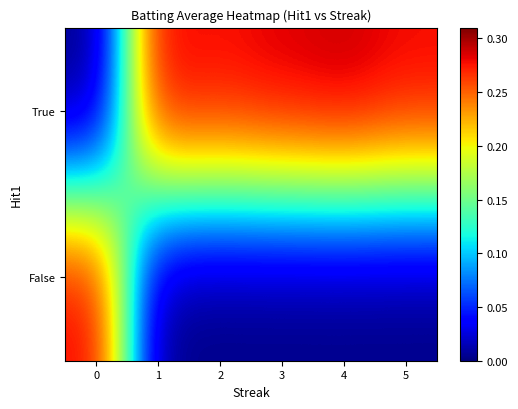

At which category is the sum across all series the highest?

4